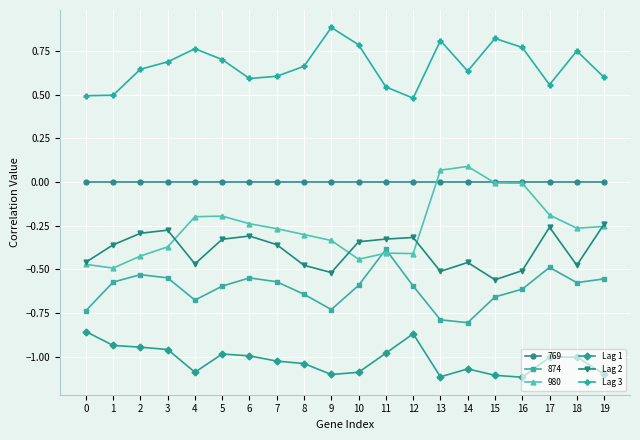

List the series in order of their peak value, highest first.

Lag 3, 980, 769, Lag 2, 874, Lag 1